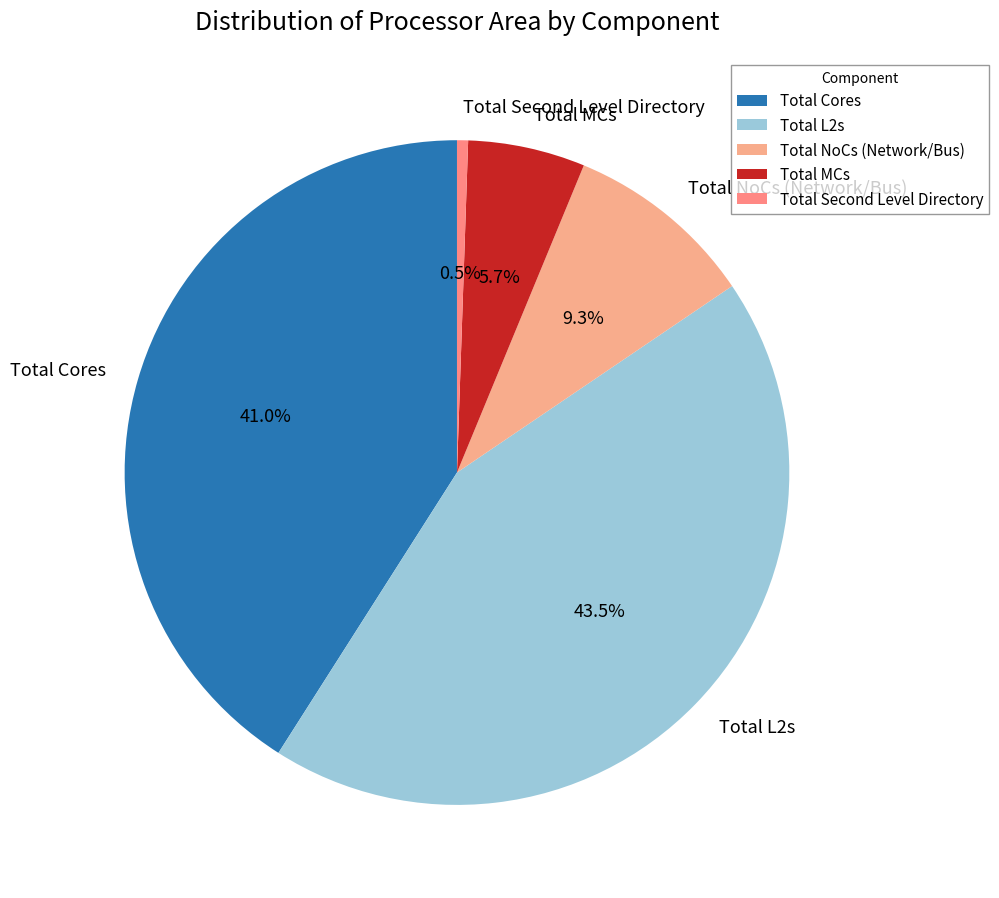

The Total L2s slice represents 38% of the pie. True or false?

False